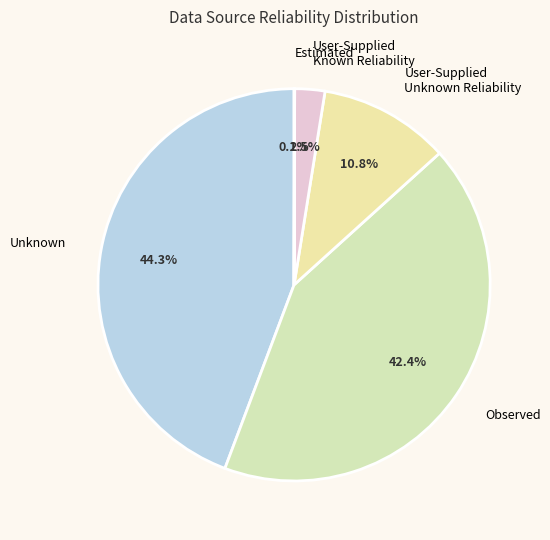

Is there any slice that represents more than half of the pie?

No